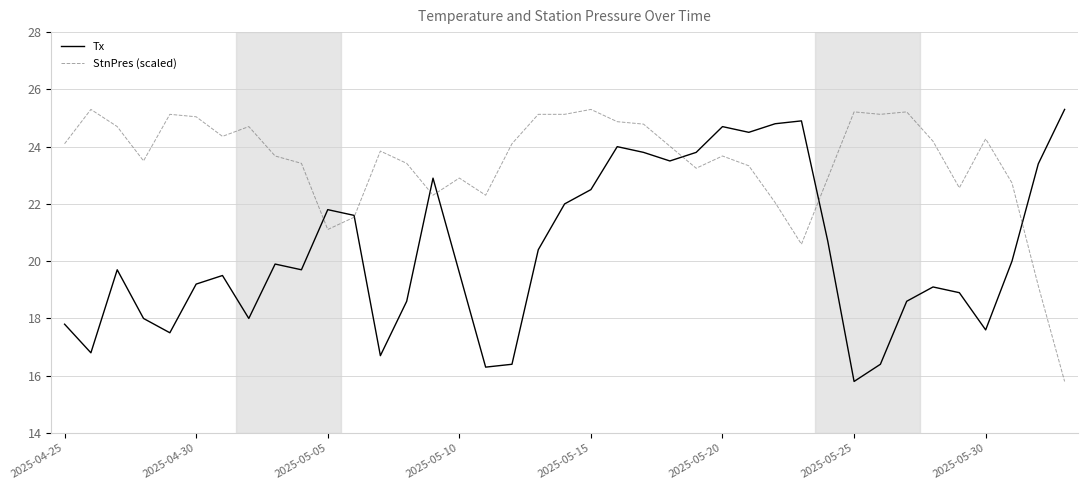

What is the sum of all StnPres (scaled) values?

914.7